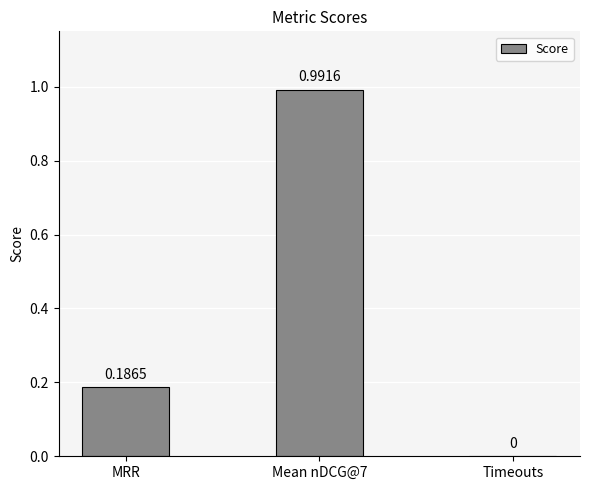

What is the sum of all values?

1.2